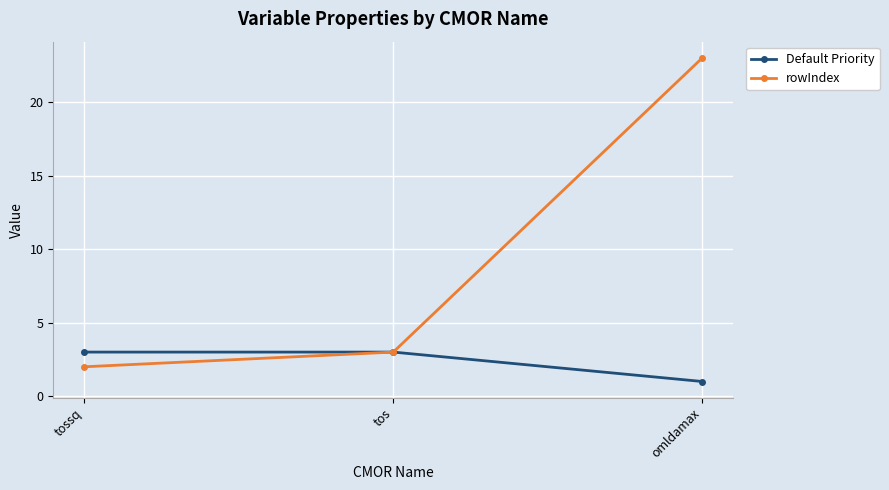

Which label corresponds to the largest value in the chart?

omldamax